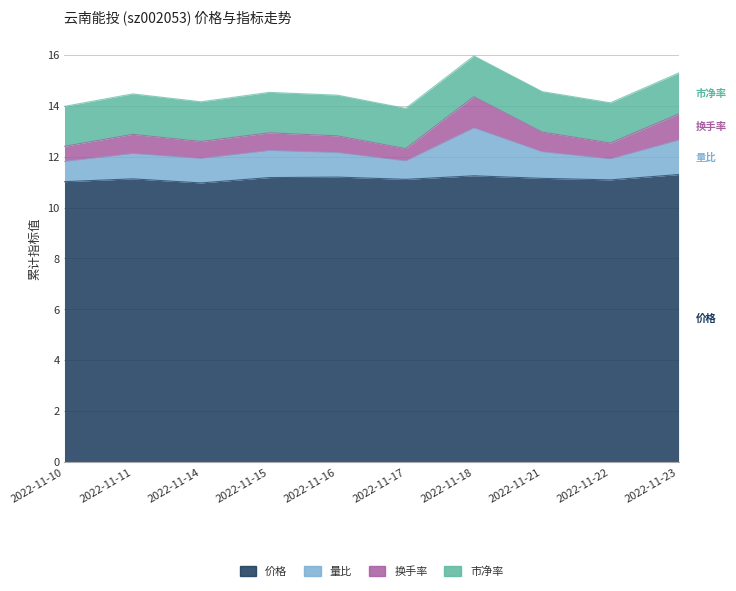

What is the total value across all series at 2022-11-10?

14.0